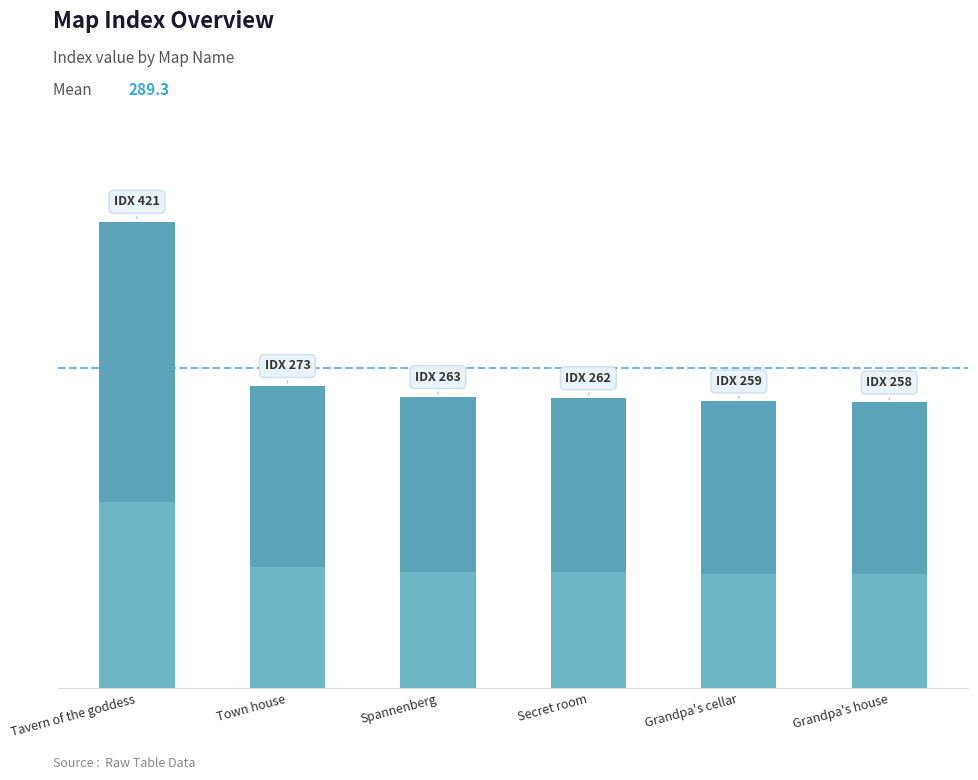

What is the value of the 1st bar from the left?

421